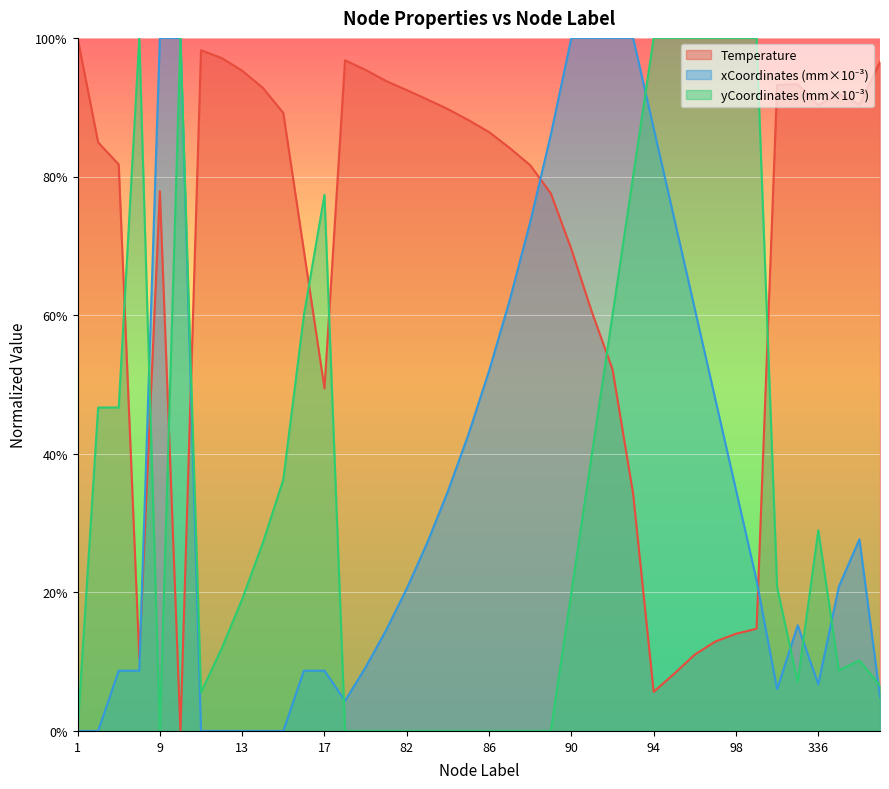

Which series has the largest range (max minus min)?

Temperature